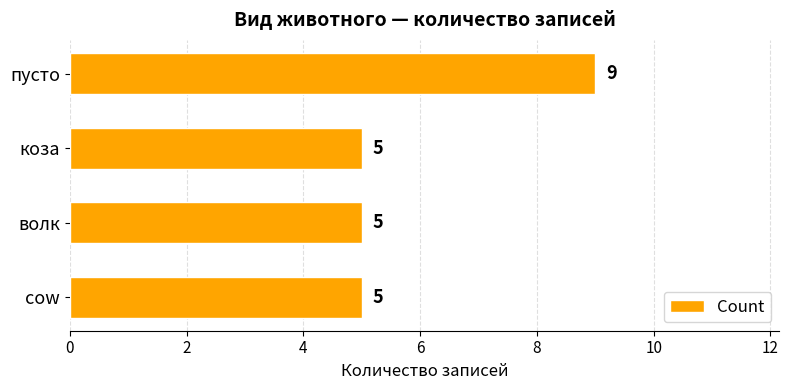

Reading top to bottom, extract all data points from this chart.

9	5	5	5